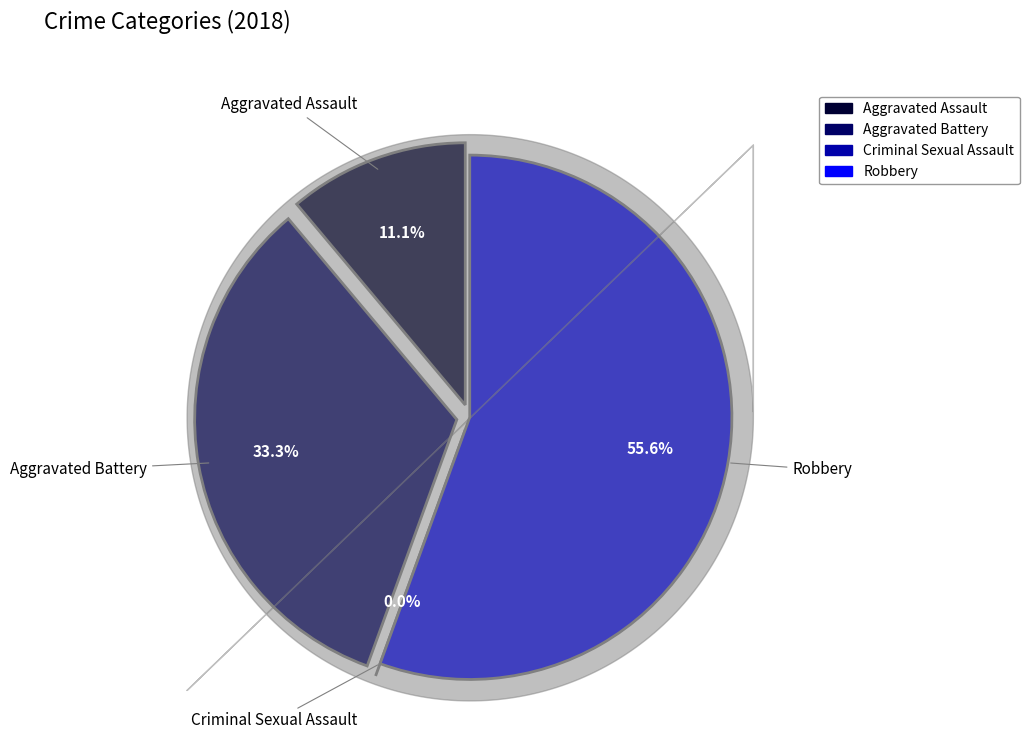

What is the change in value from Aggravated Assault to Robbery?

+4